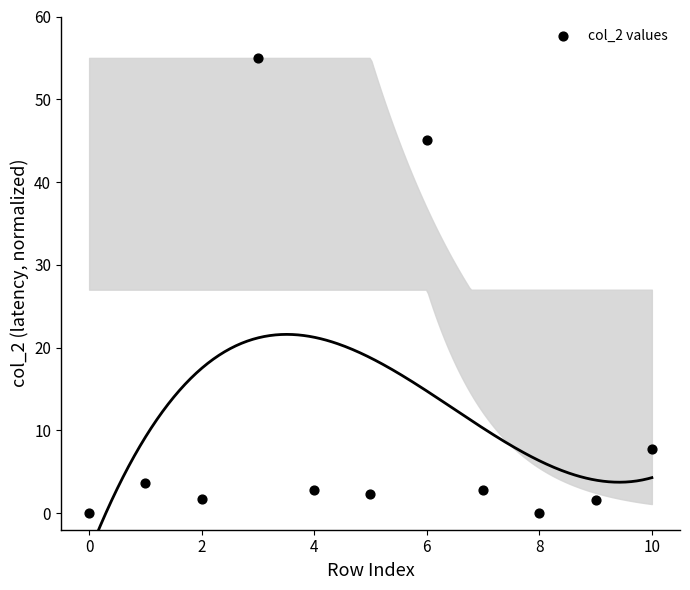

What is the range of Y values (max minus min)?

55.0